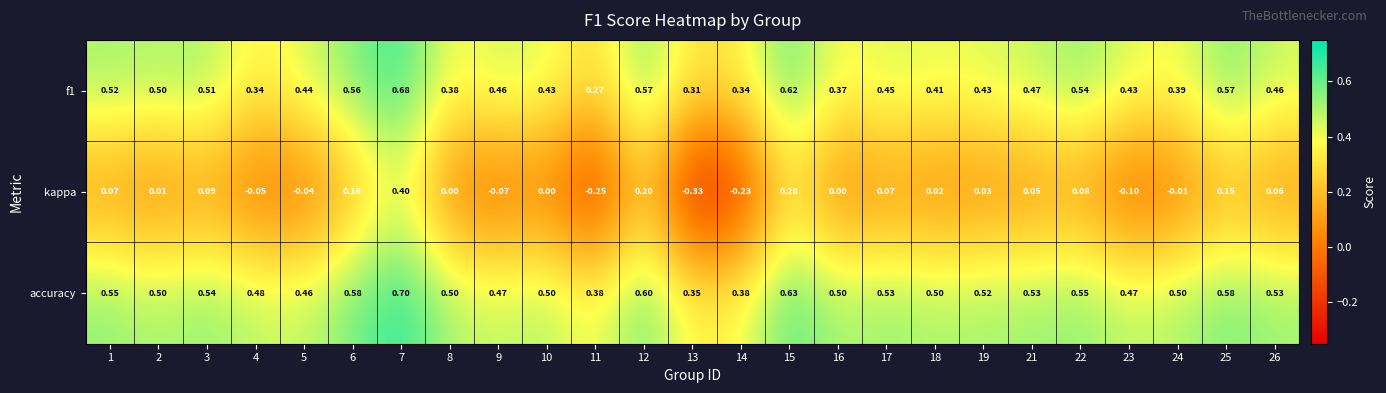

Which series has the largest range (max minus min)?

kappa